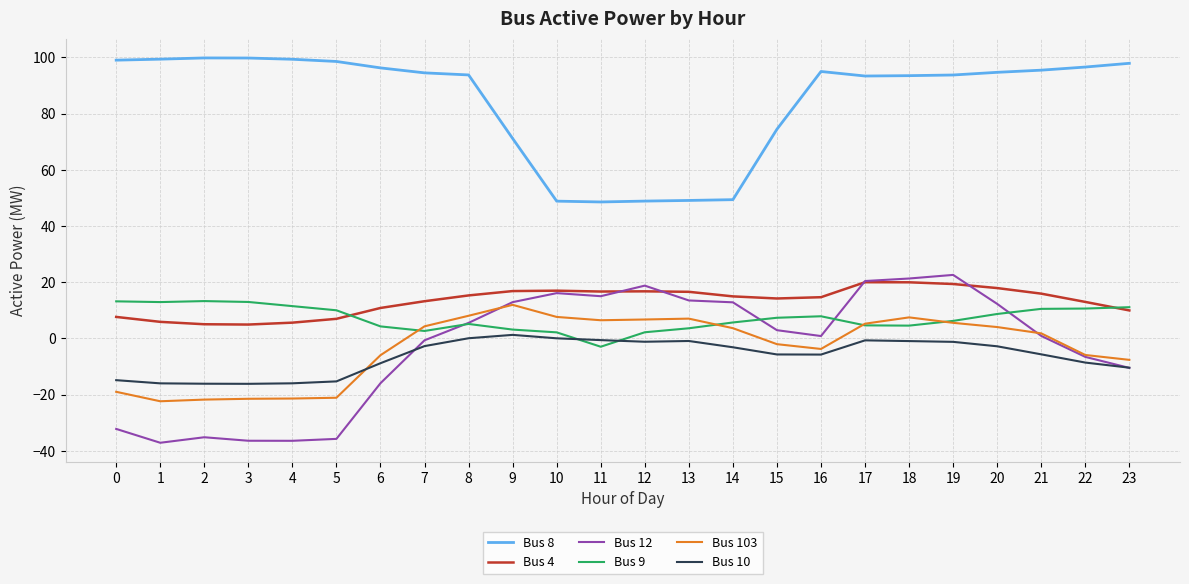

Which category has the lowest value in the Bus 9 series?

11